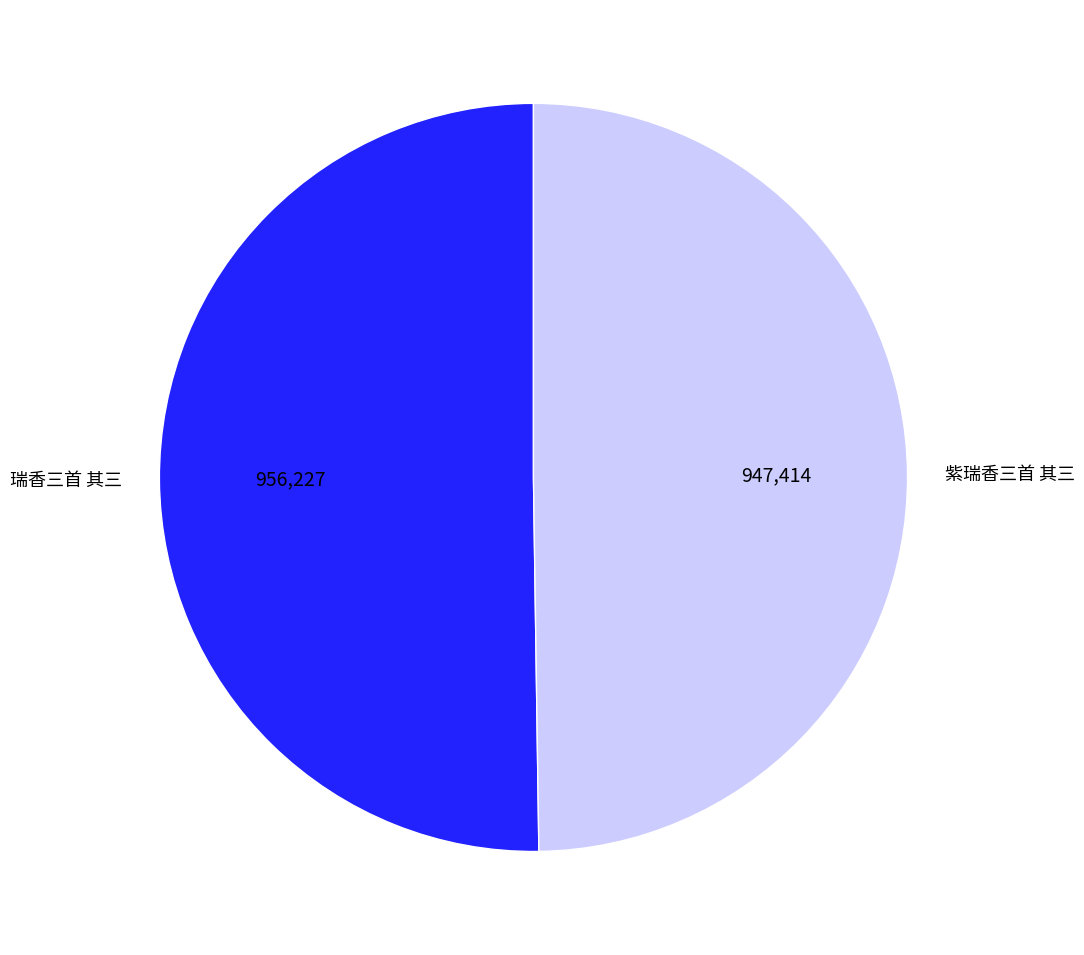

True or false: 瑞香三首 其三 accounts for 50% of the total.

True